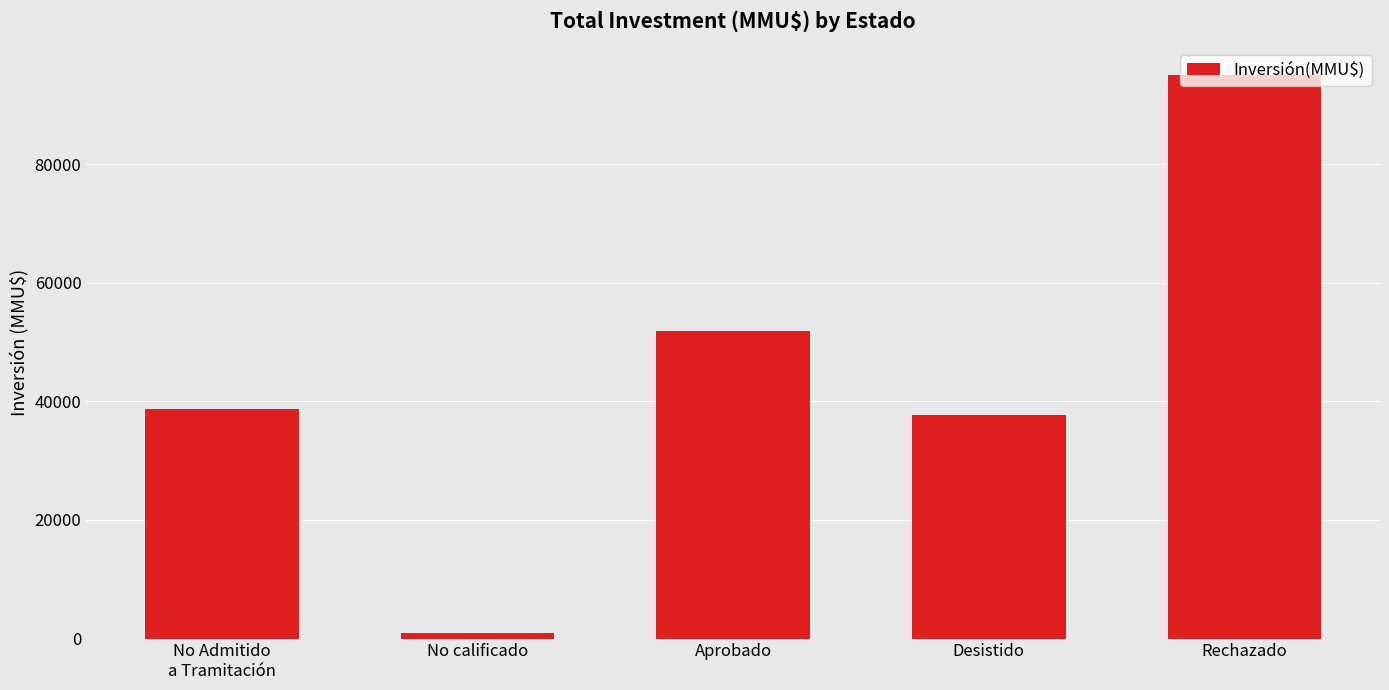

What is the change in value from No calificado to Aprobado?

+51037